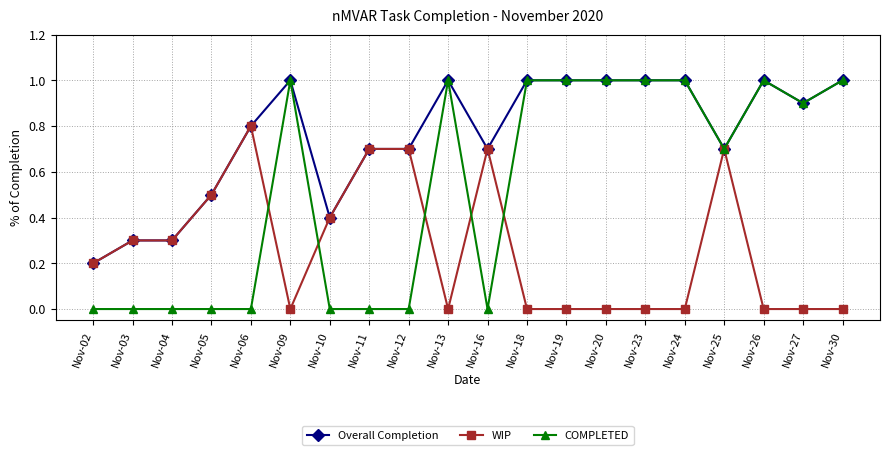

What is the difference between the maximum and minimum values in the Overall Completion series?

0.8